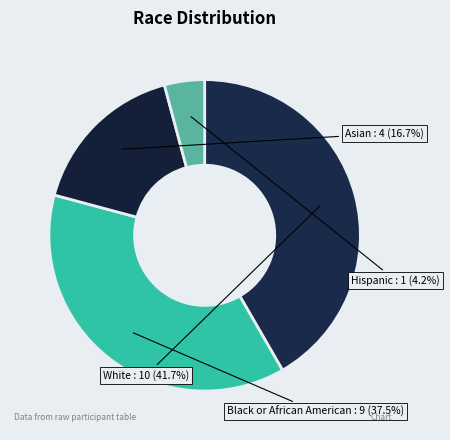

What percentage is NOT represented by Hispanic?

95.8%